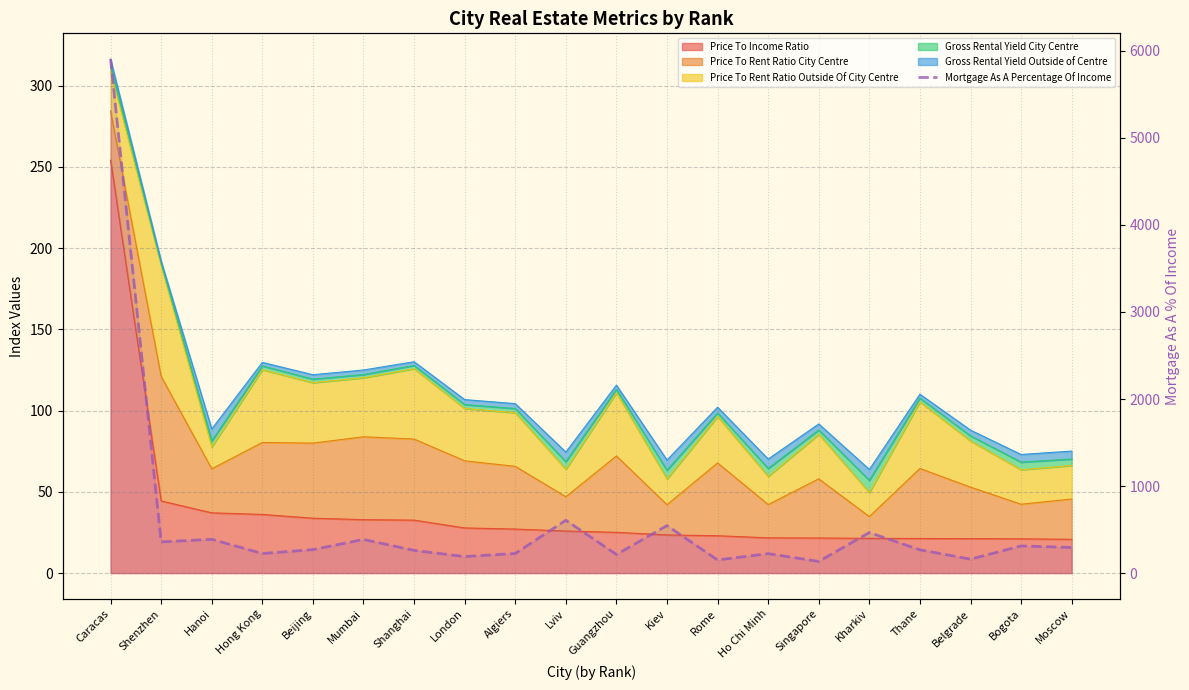

Reading left to right, list all the values displayed in this chart.

Caracas=5905.9	Shenzhen=358.6	Hanoi=388.4	Hong Kong=224.9	Beijing=269.7	Mumbai=387.1	Shanghai=261.1	London=190.3	Algiers=225.4	Lviv=607.5	Guangzhou=213.9	Kiev=545.9	Rome=150.8	Ho Chi Minh=223.8	Singapore=134.3	Kharkiv=466.1	Thane=267.4	Belgrade=160.4	Bogota=312.3	Moscow=294.4